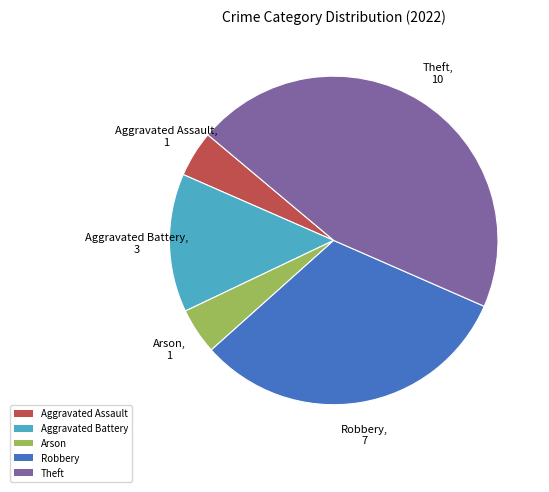

The Arson slice represents 16% of the pie. True or false?

False